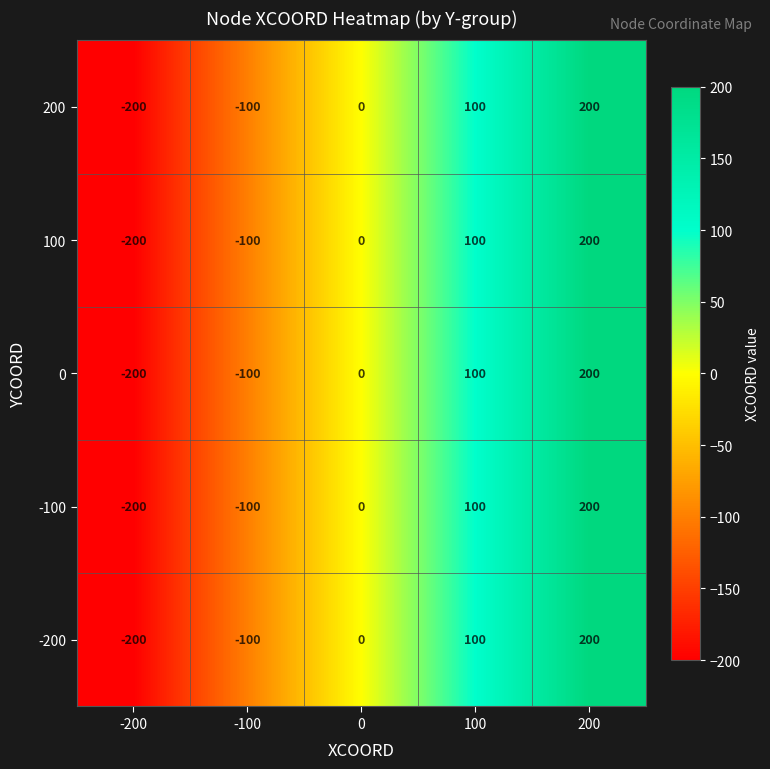

At which category is the sum across all series the highest?

200